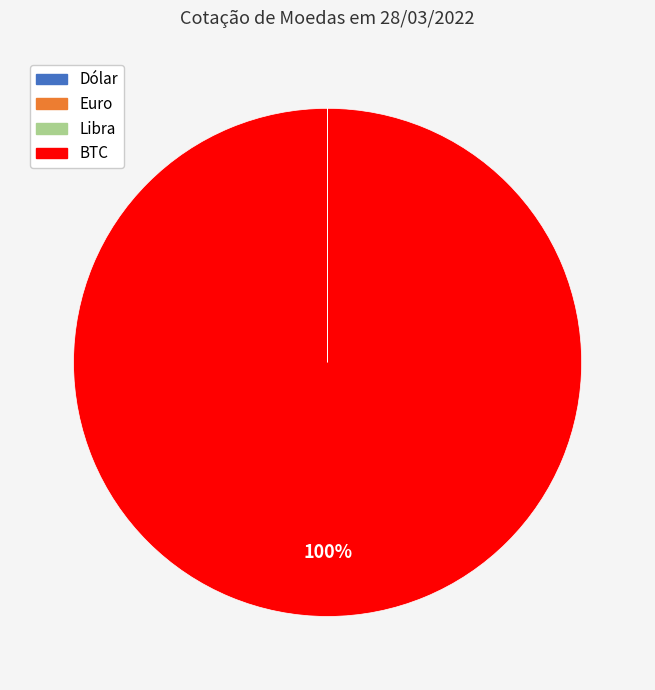

True or false: BTC accounts for 88% of the total.

False